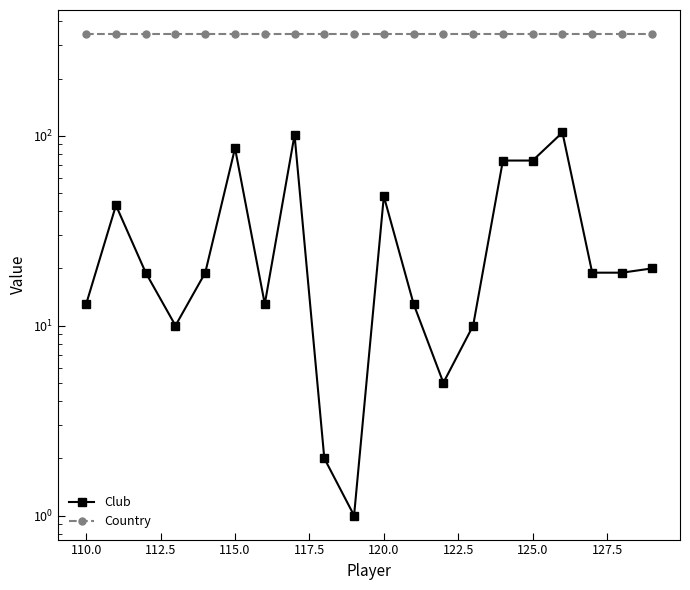

What is the sum of all Country values?

6860